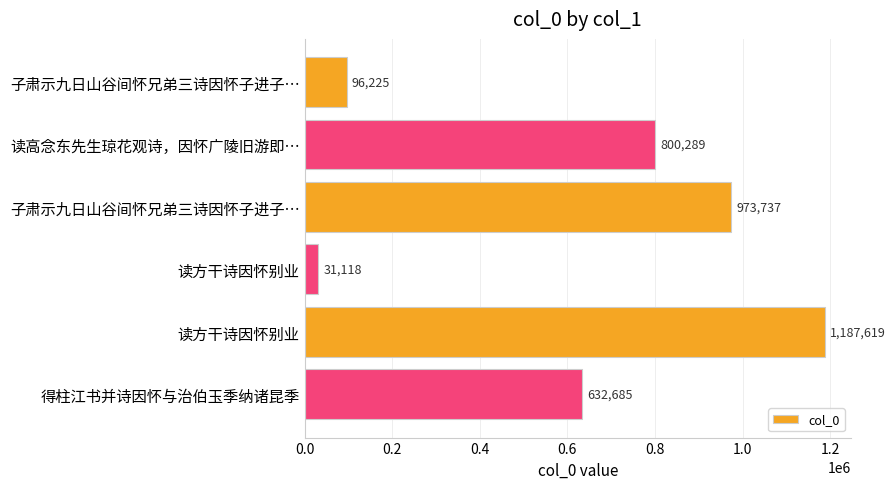

How many series are shown in this chart?

1